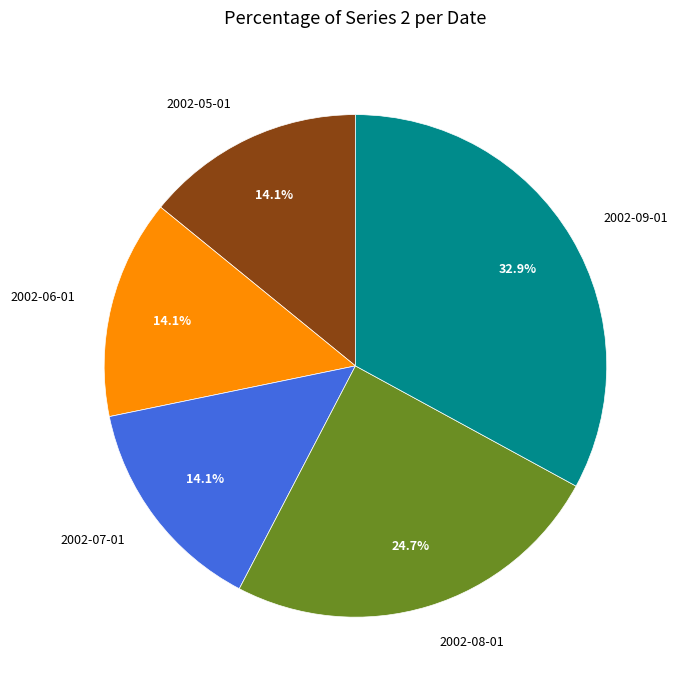

What percentage is NOT represented by 2002-08-01?

75.3%